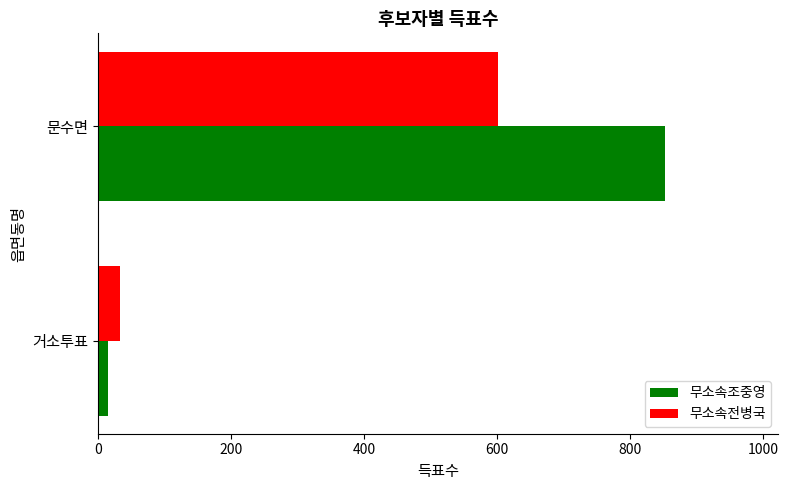

What is the total value across all series at 문수면?

1453